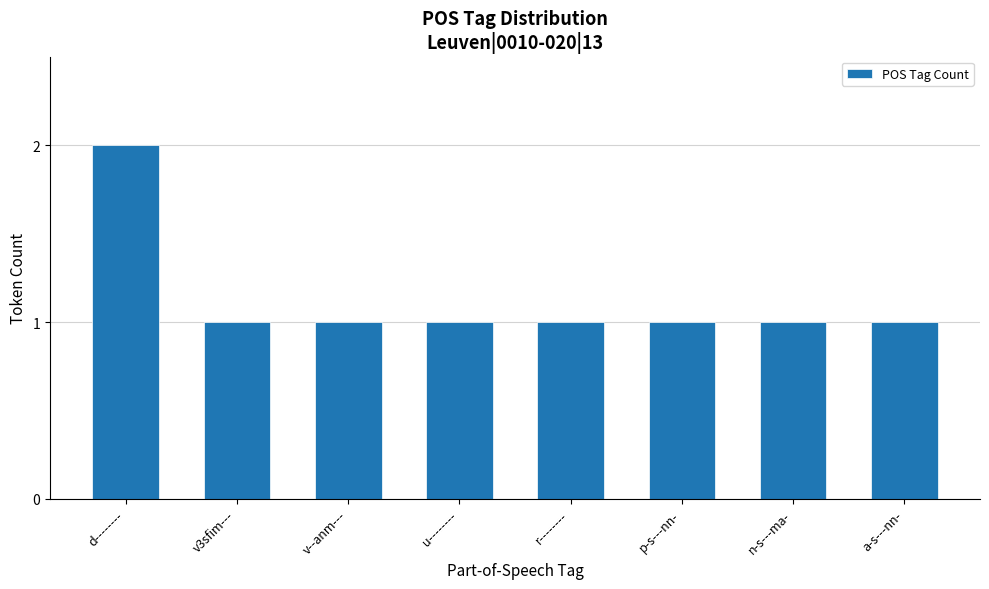

Which label corresponds to the largest value in the chart?

d--------